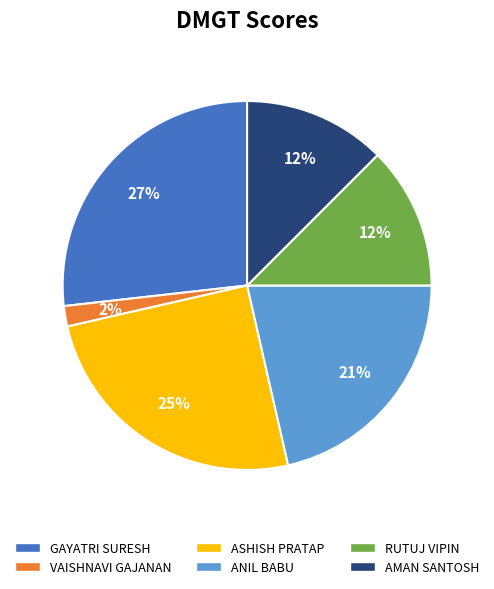

To the nearest percent, what is the difference between the largest and smallest slice percentages?

25%